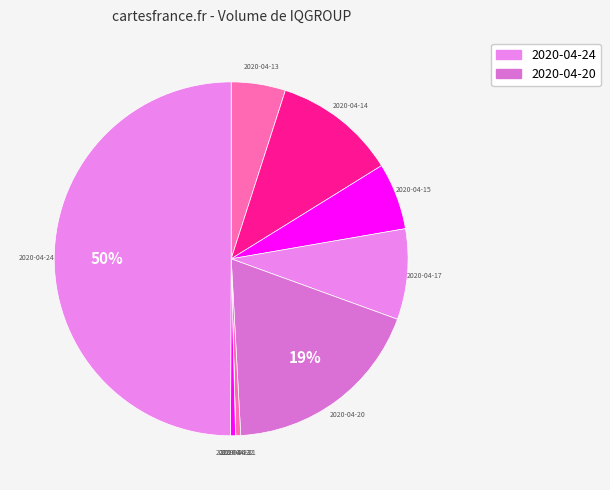

How many slices are in this pie chart?

9